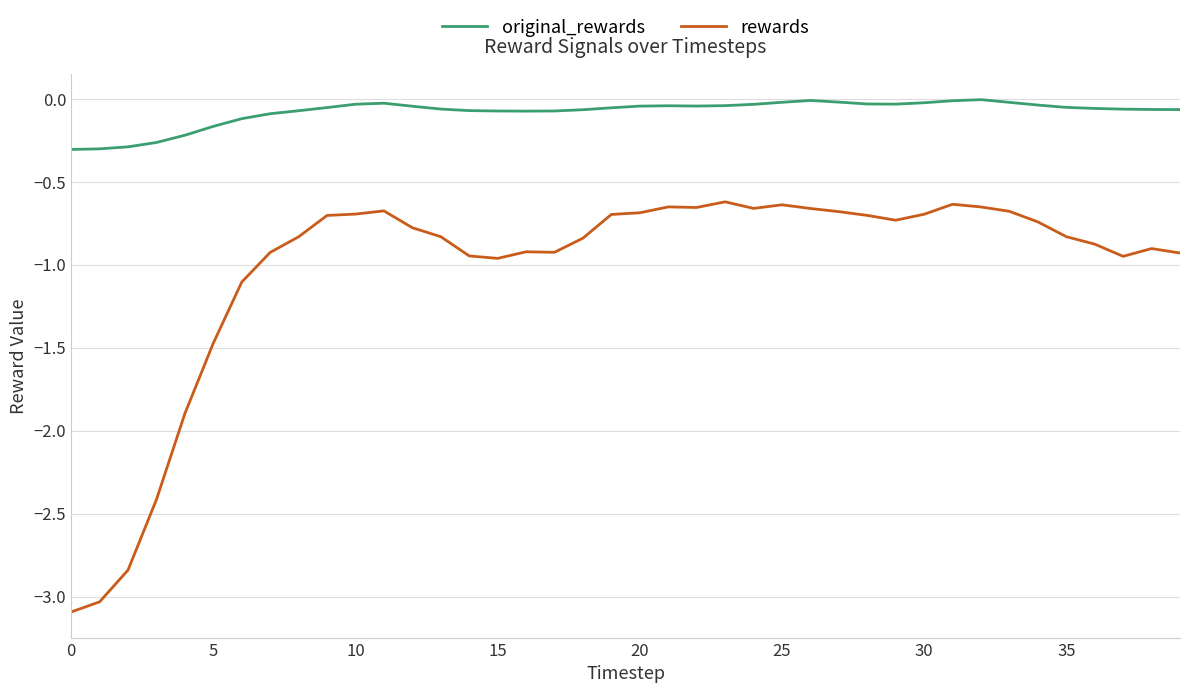

How many lines are shown in the chart?

2